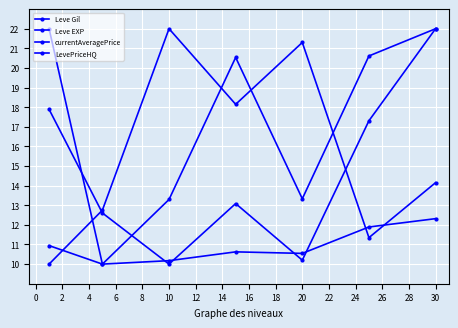

How many lines are shown in the chart?

4